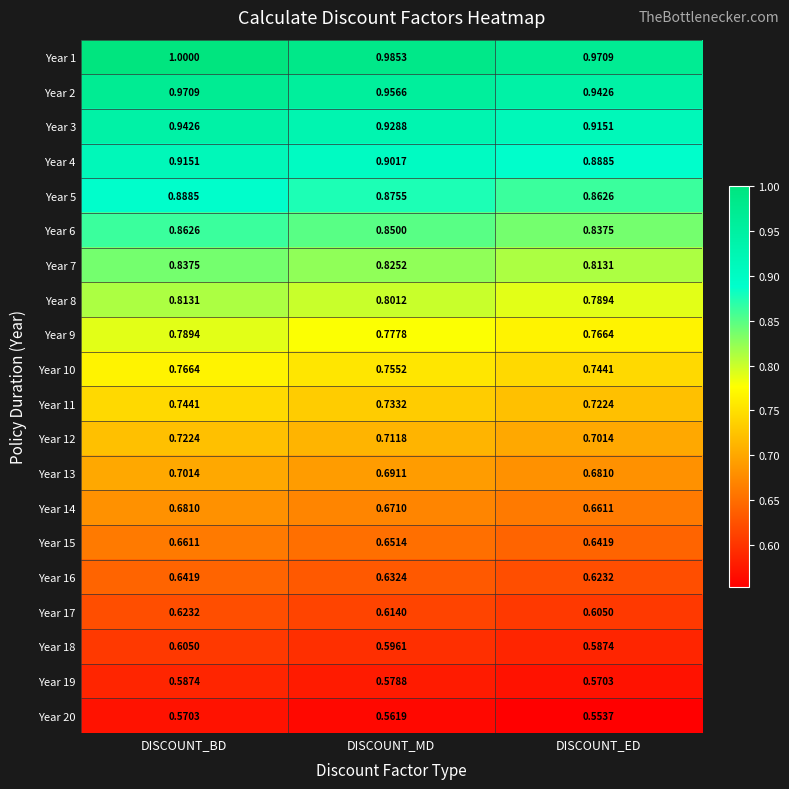

At which label is Year 2 closest to 0?

DISCOUNT_ED